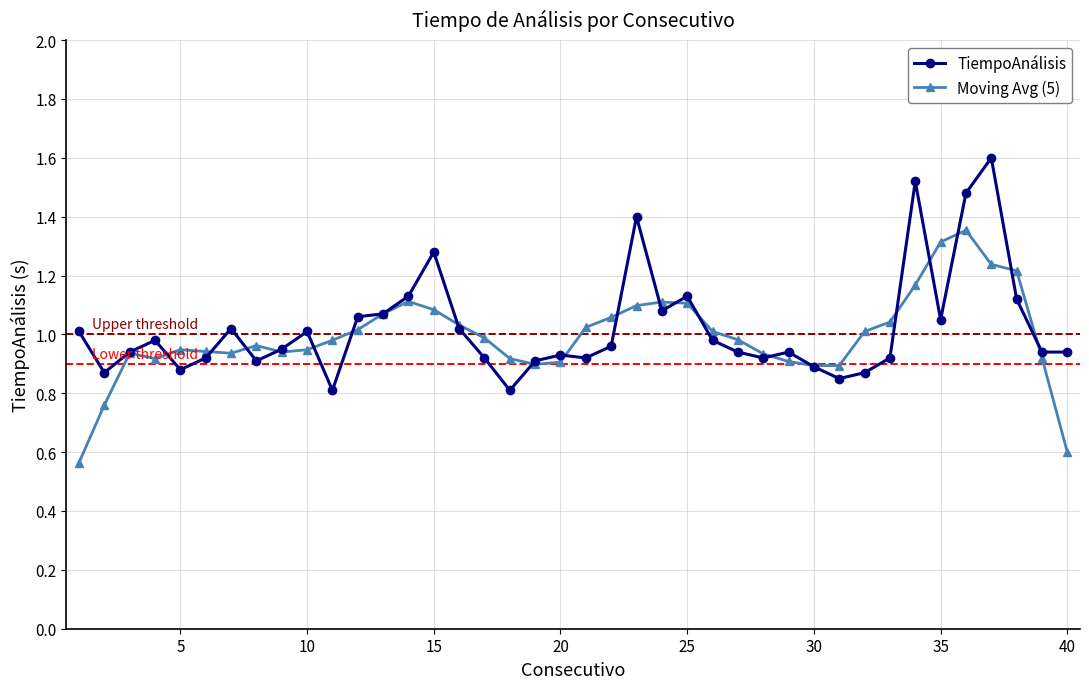

In TiempoAnálisis, how many points are higher than both neighbors (excluding endpoints)?

10